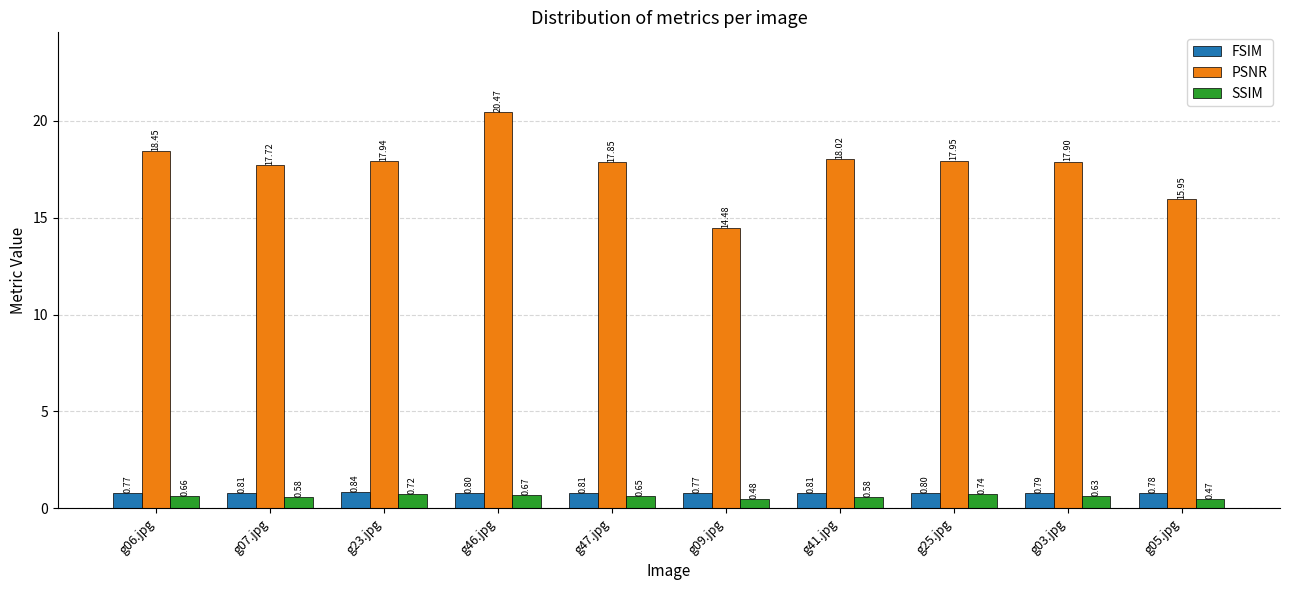

Which series has the largest range (max minus min)?

PSNR